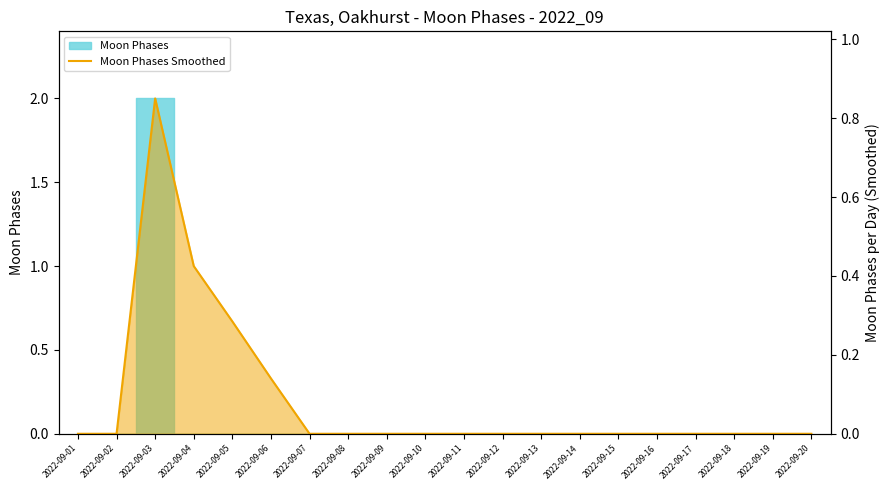

True or false: the data has more than 2 interior local peaks.

False